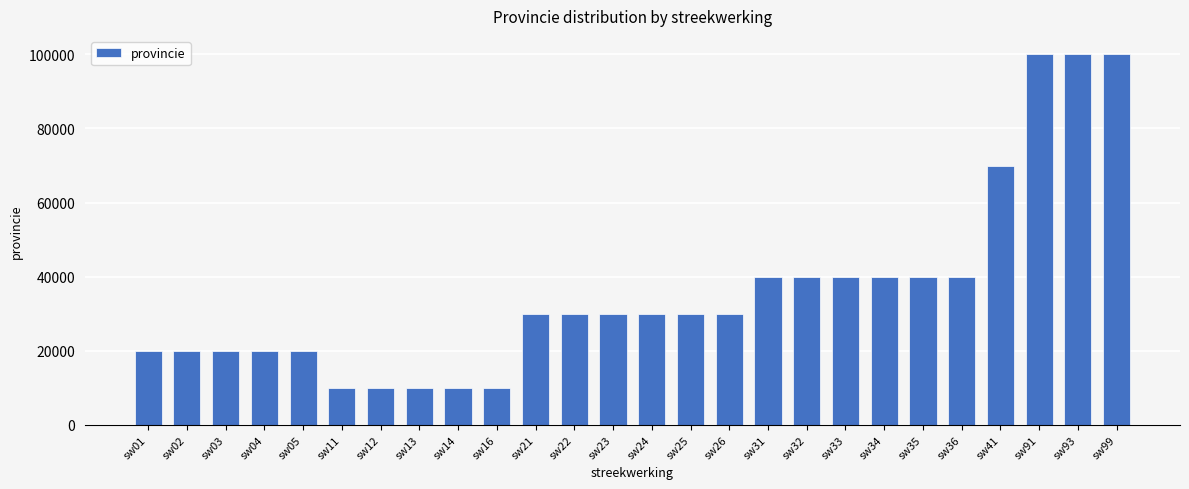

What is the value of the 25th bar from the left?

99993